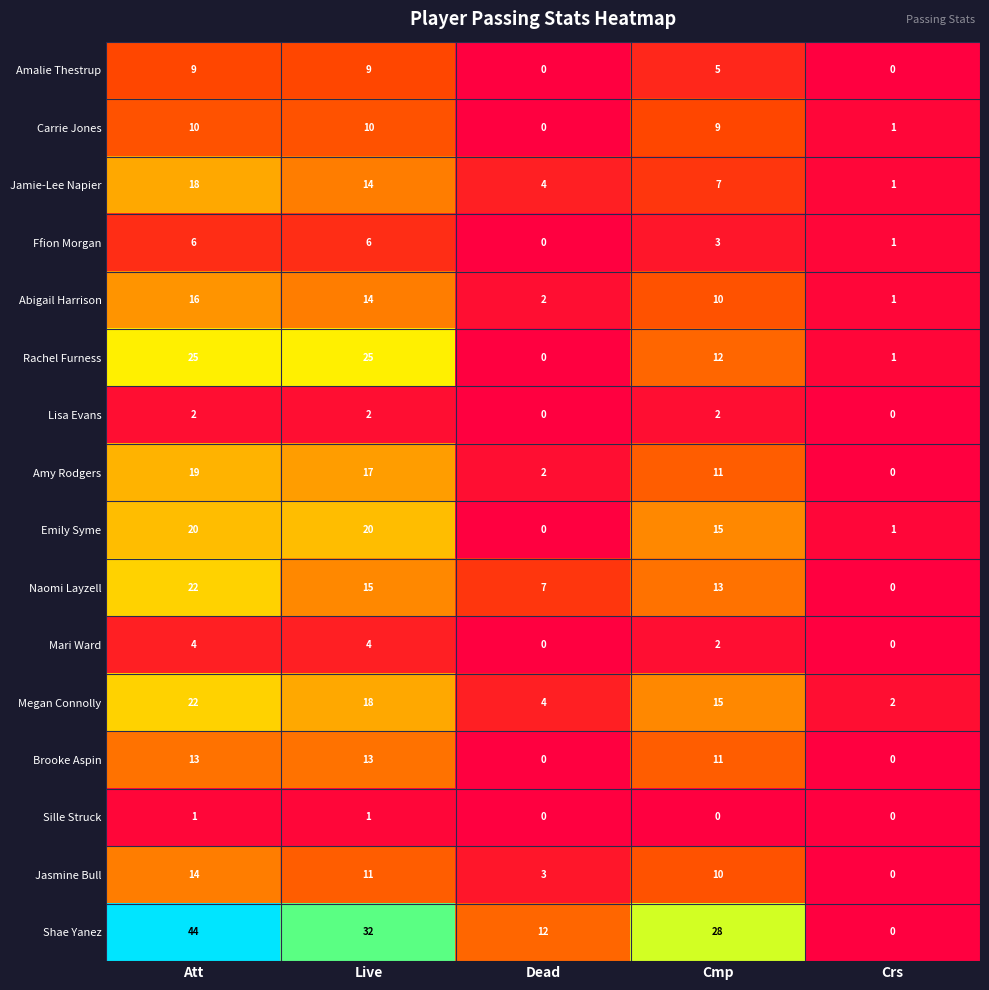

The Jamie-Lee Napier series shows 4 at Dead. True or false?

True